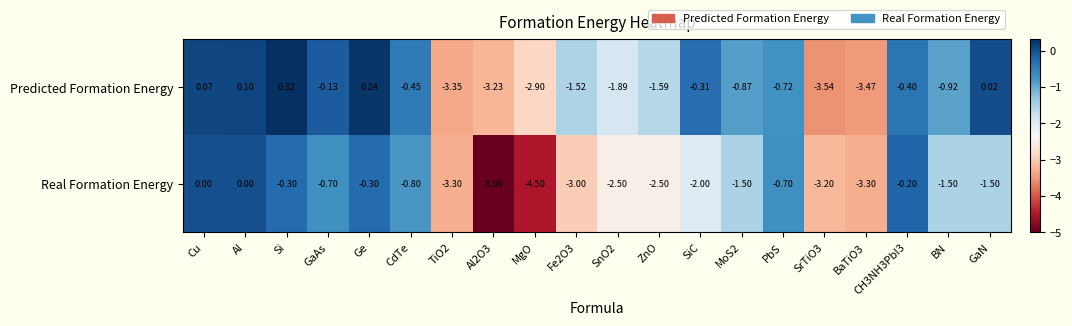

Which category has the highest value across all series?

Si